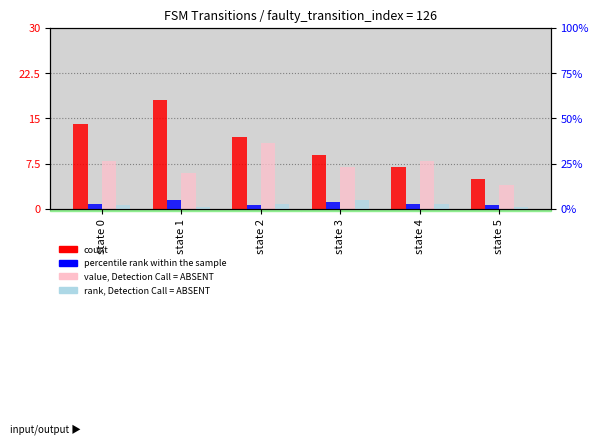

What is the smallest value displayed?

1